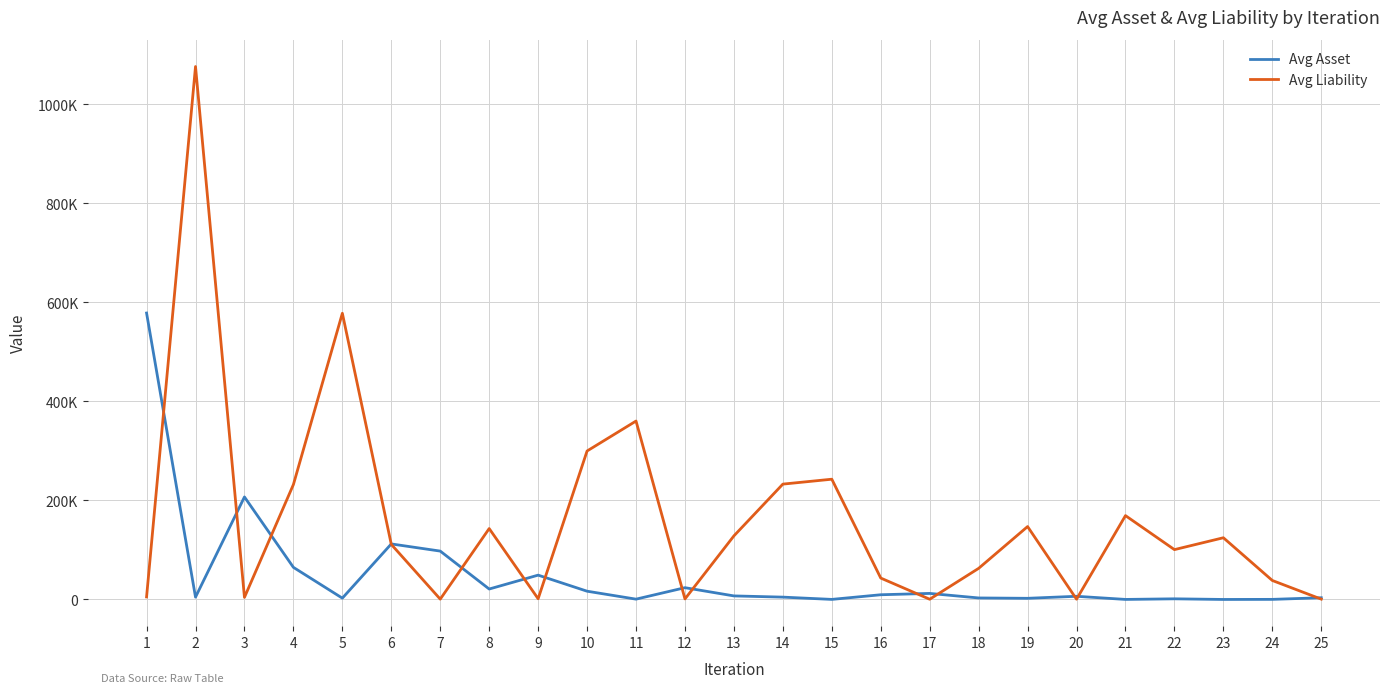

Is this an area chart (filled region under the line)?

No